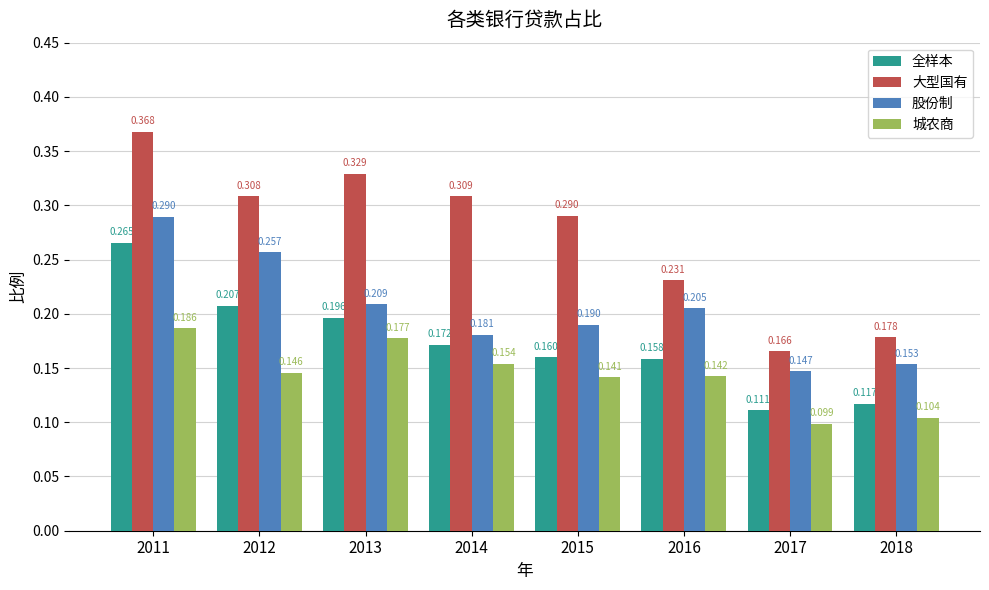

Which series has the widest spread of values?

大型国有